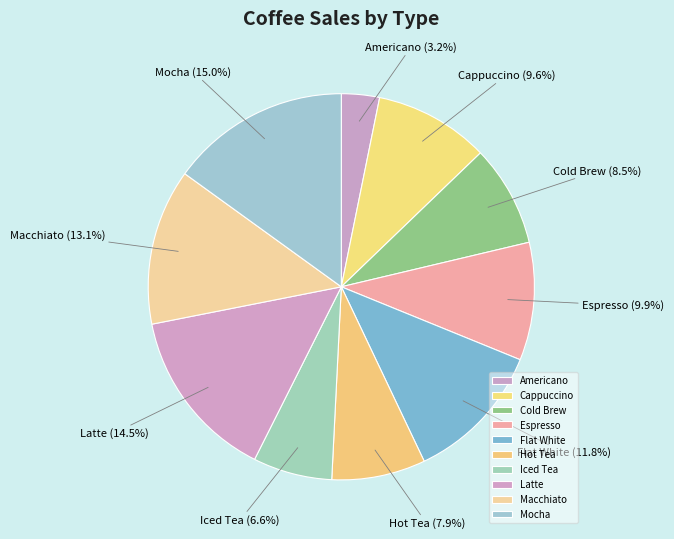

Does any single category account for the majority?

No